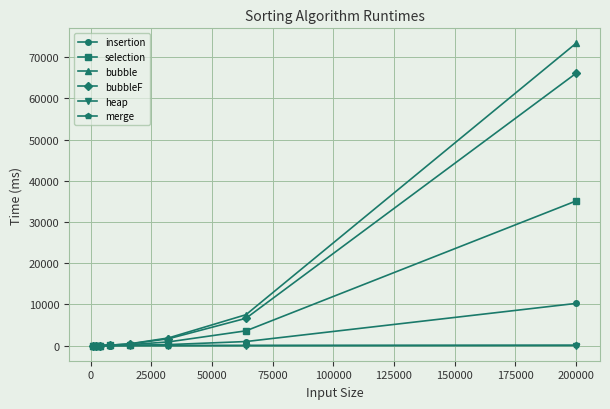

What is the maximum value for selection?

35090